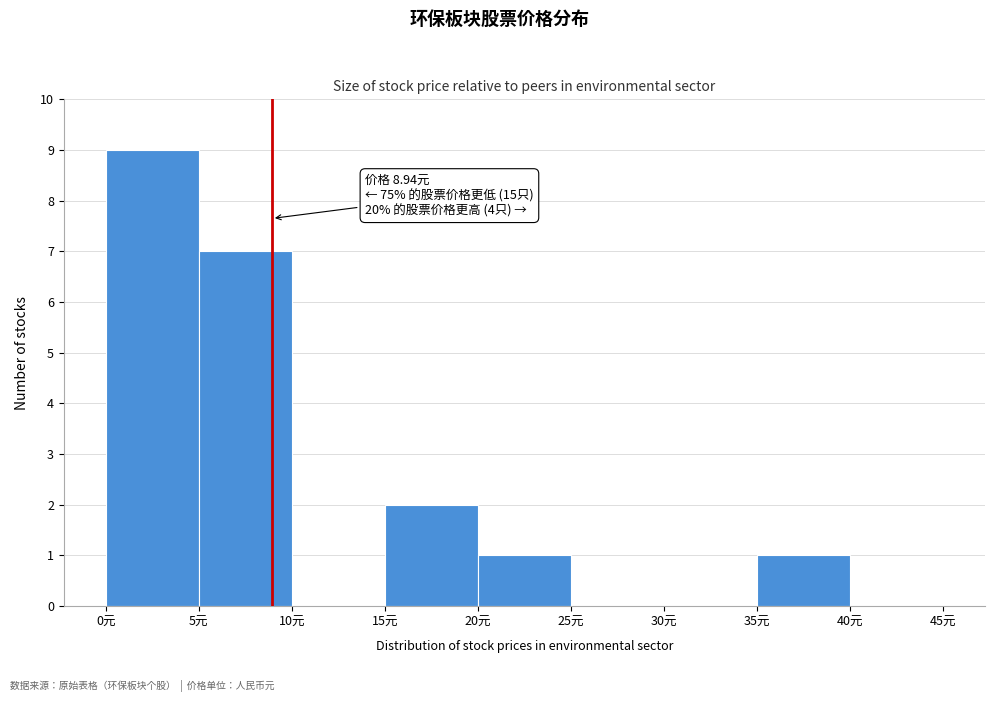

Which range on the x-axis has the tallest bar?

0 to 5